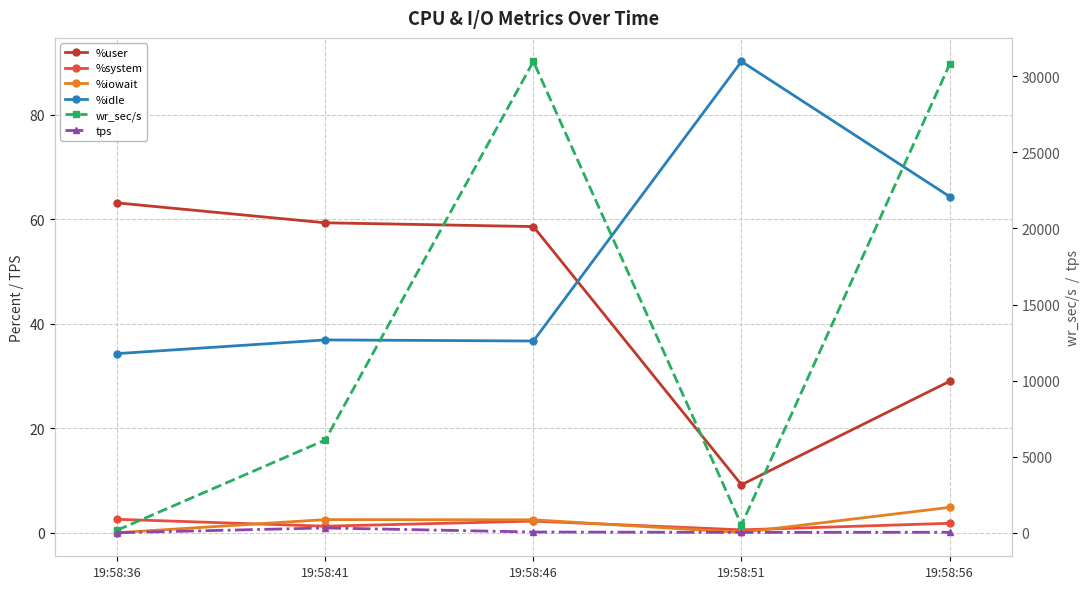

At which label is %idle closest to 62?

19:58:56